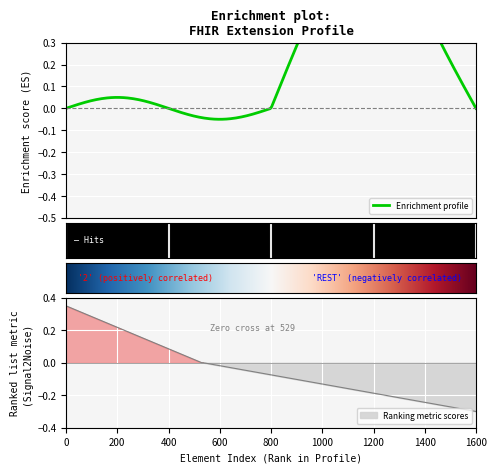

Is this an area chart (filled region under the line)?

No